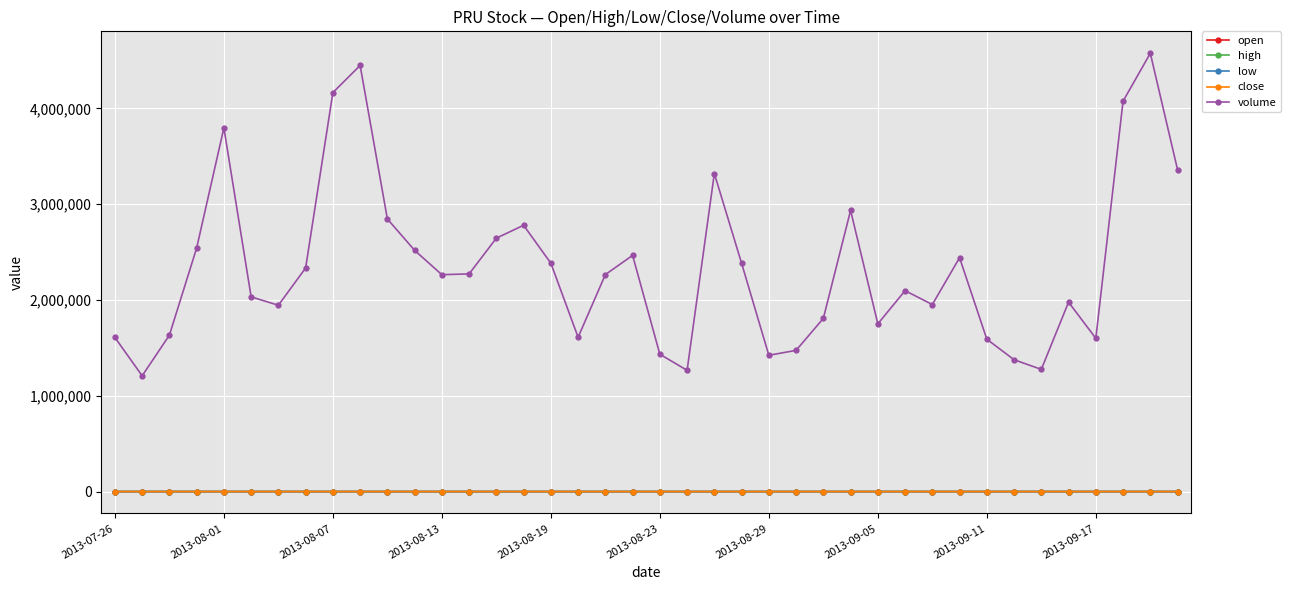

True or false: close has more than 2 points higher than both neighbors.

True